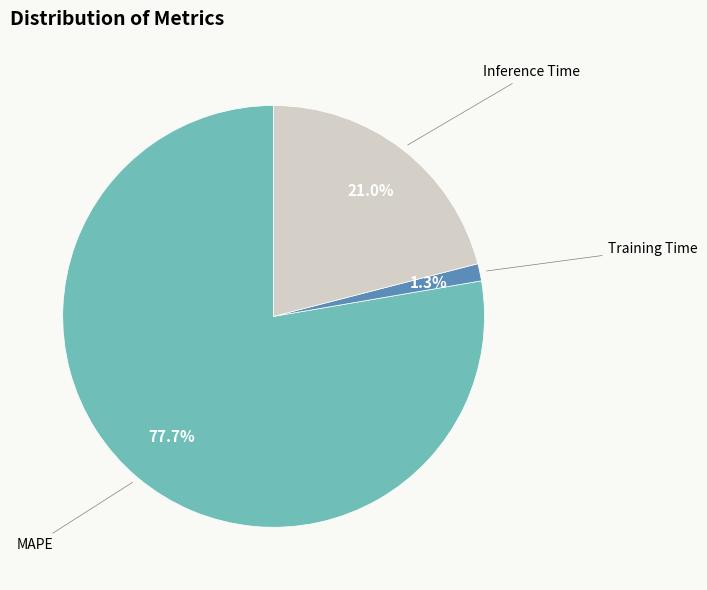

Does any single category account for the majority?

Yes